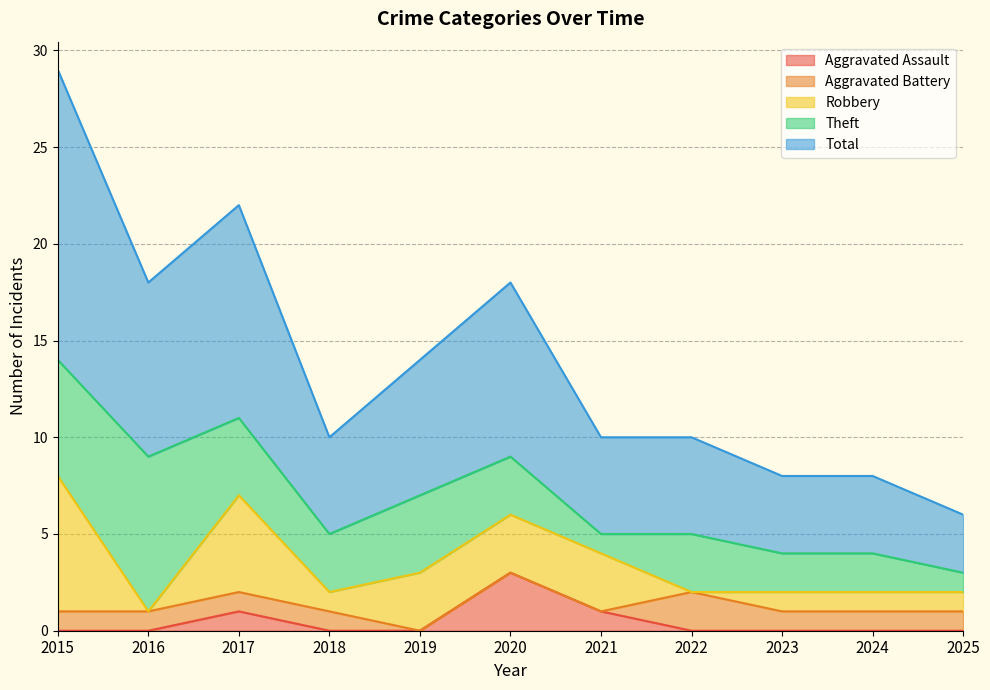

Does the chart display data point markers on the line(s)?

No